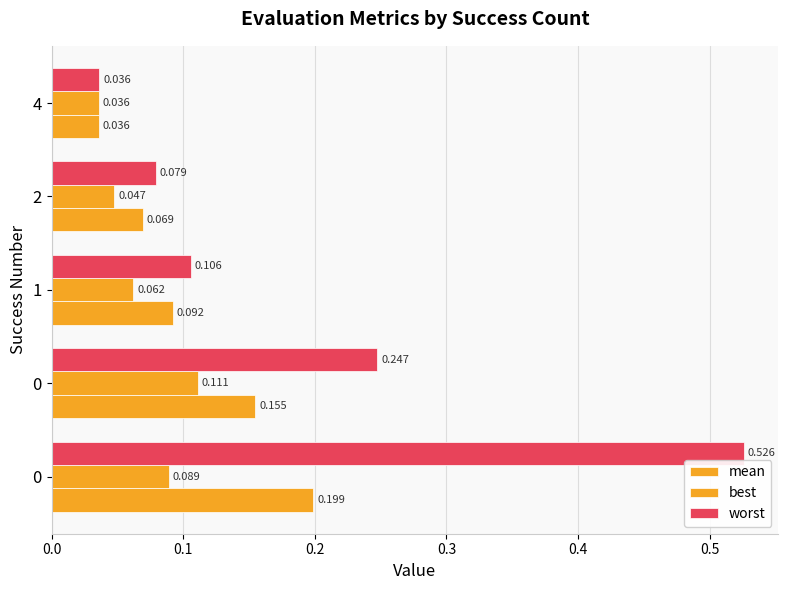

Count the number of data series in this chart.

3